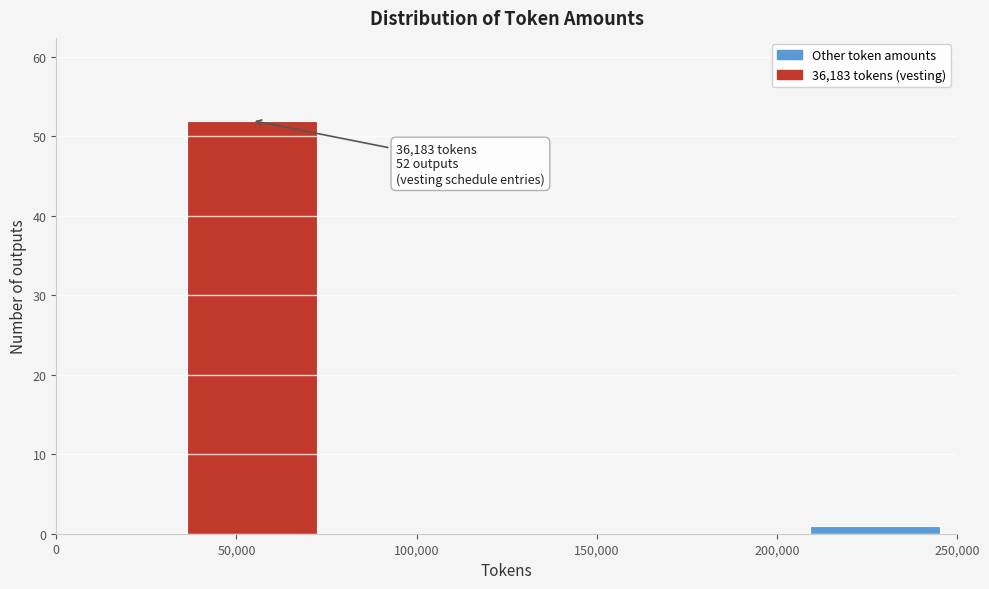

Which range on the x-axis has the tallest bar?

35000 to 70000